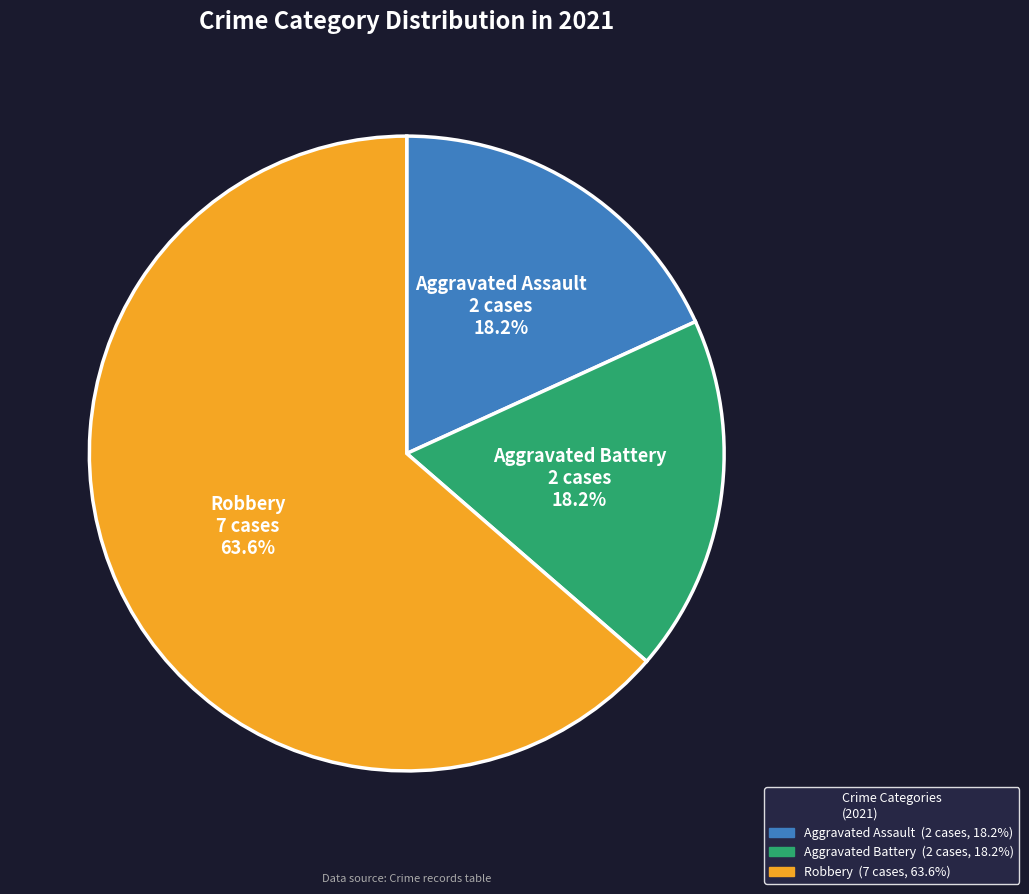

Is there a majority slice in this chart?

Yes